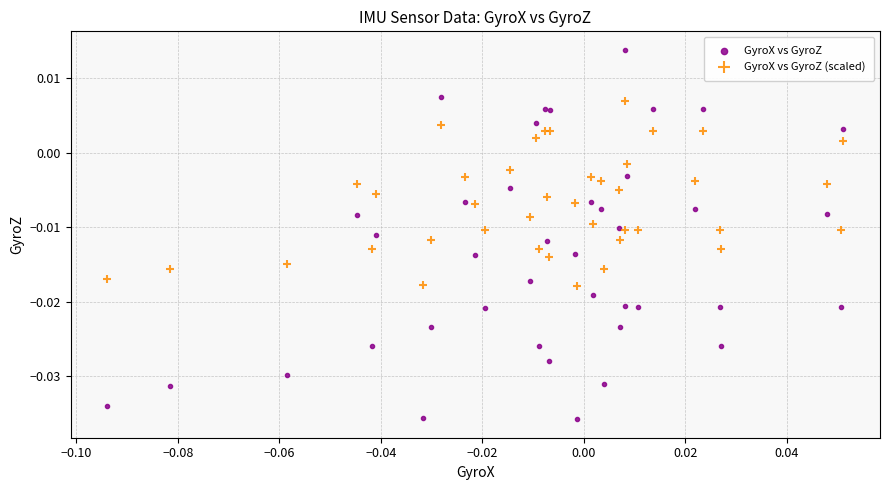

Which series contains the lowest Y value?

GyroX vs GyroZ